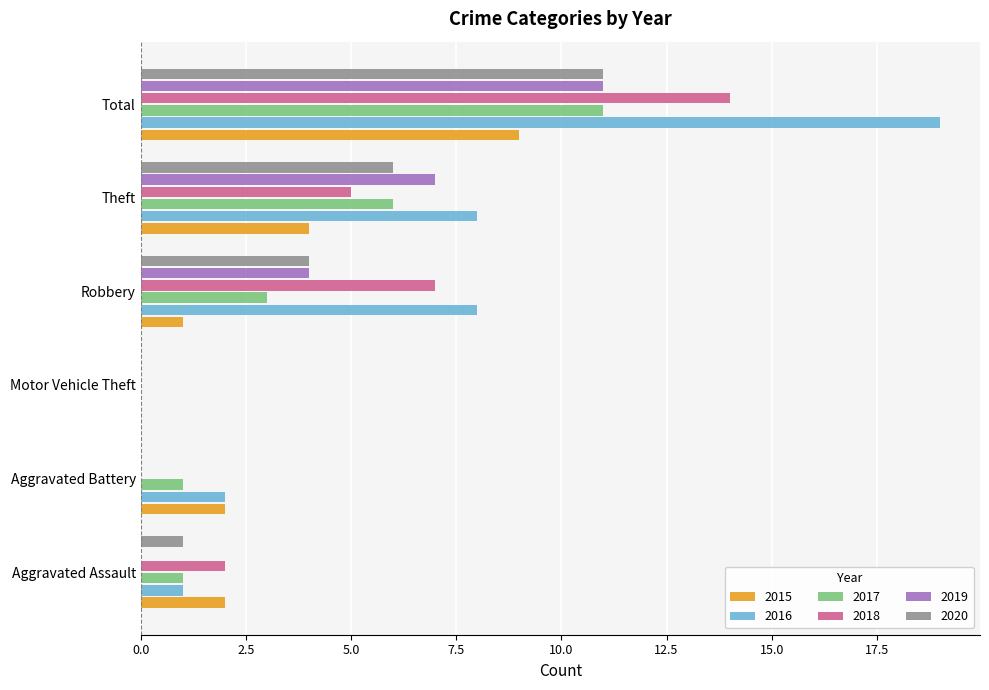

The value of 2020 at Robbery is 4. True or false?

True